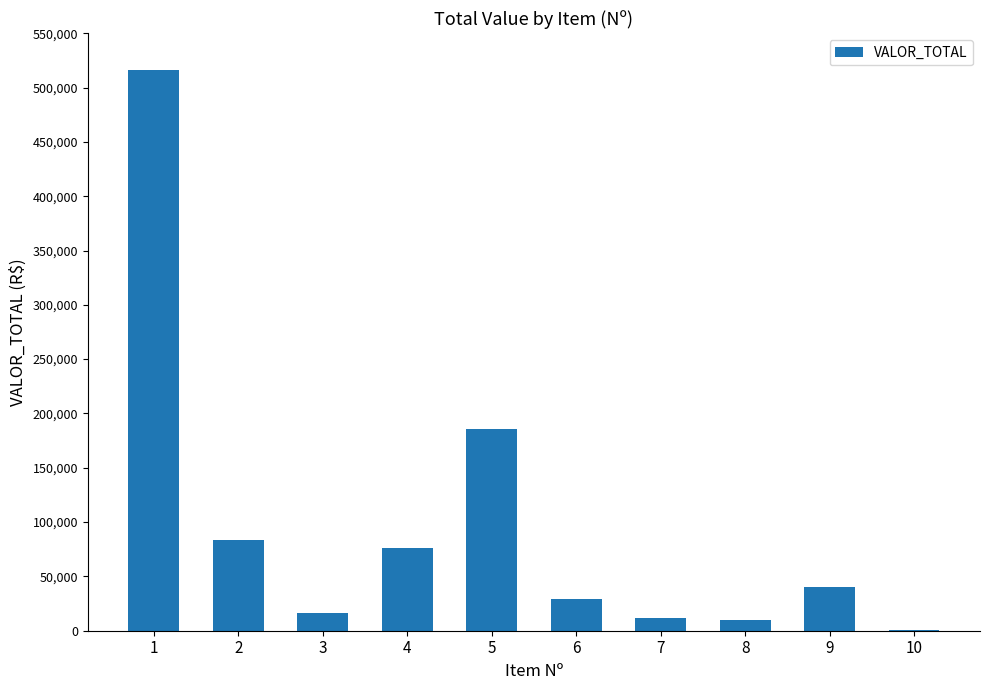

What is the greatest value displayed?

516148.8